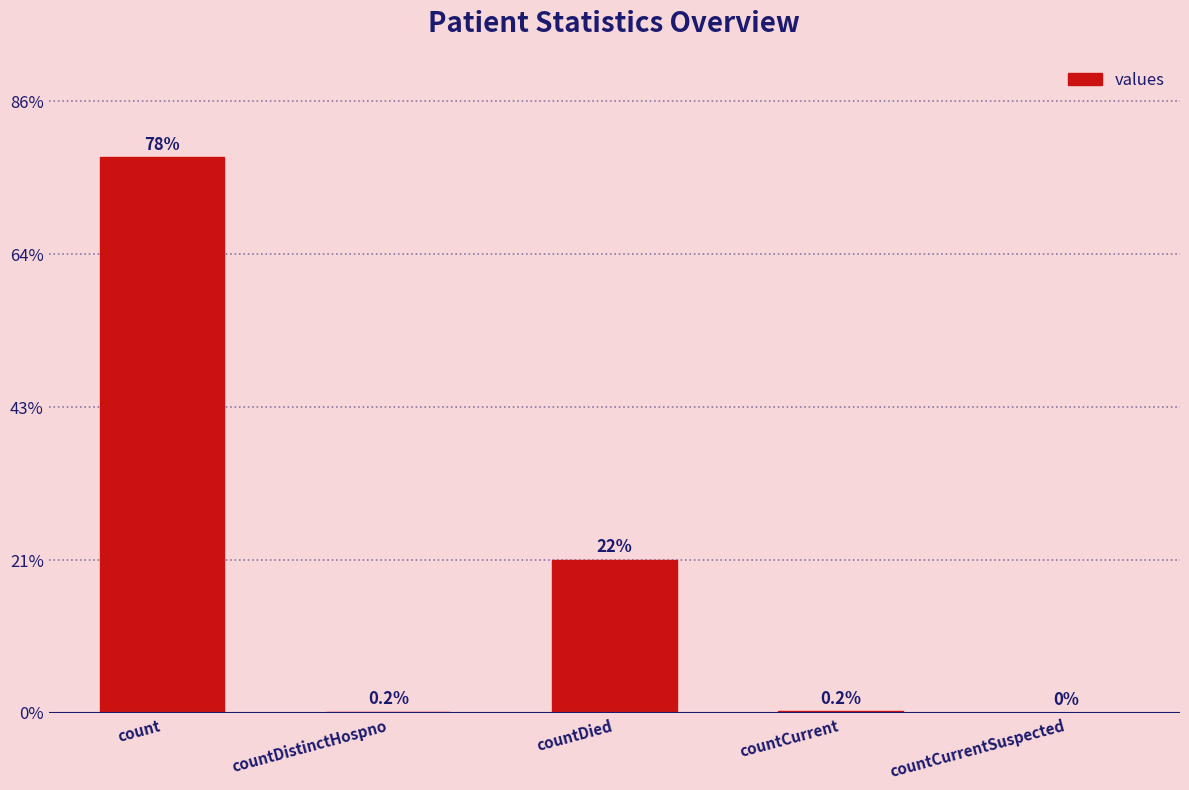

Which category has the highest value across all series?

count